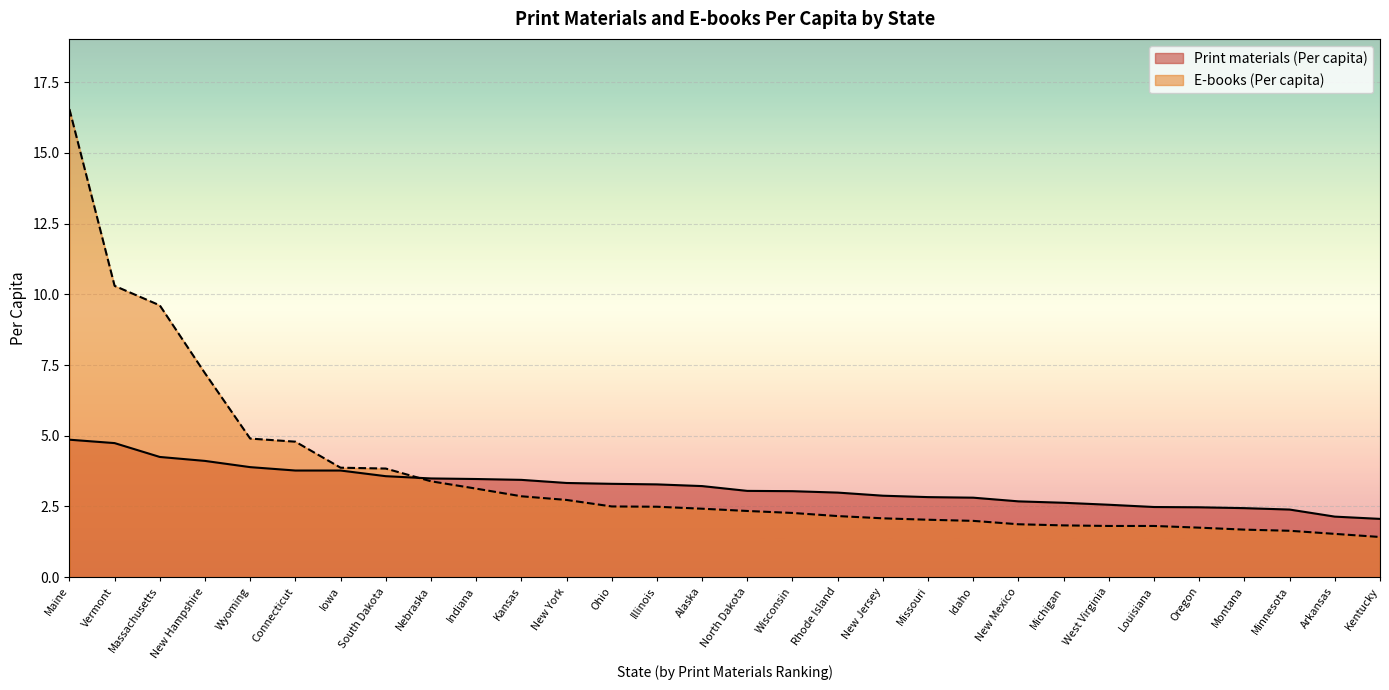

What is the label of the 27th point from the right?

New Hampshire